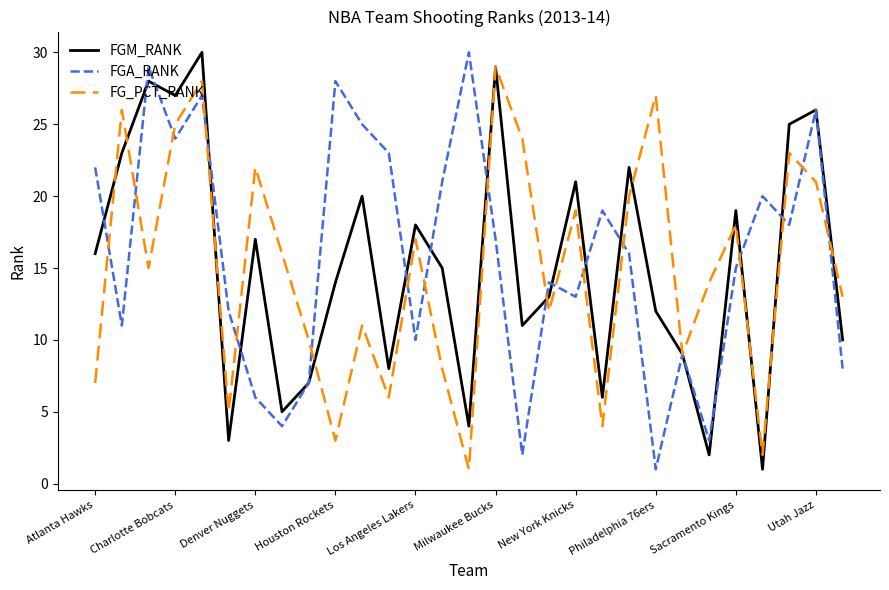

What is the maximum value shown in the chart?

30